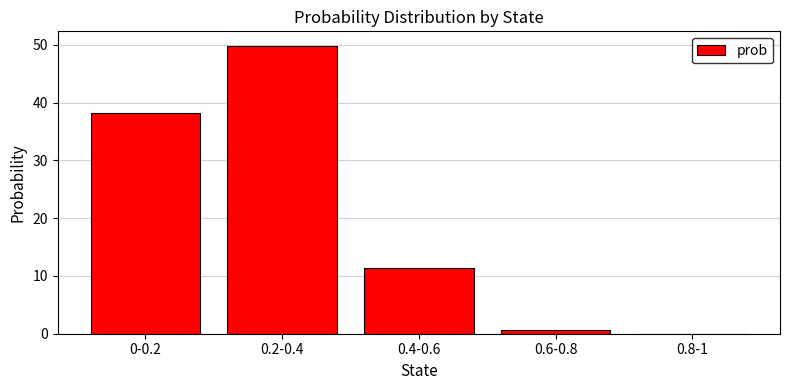

Is it true that the value at 0.6-0.8 is 0.6?

True